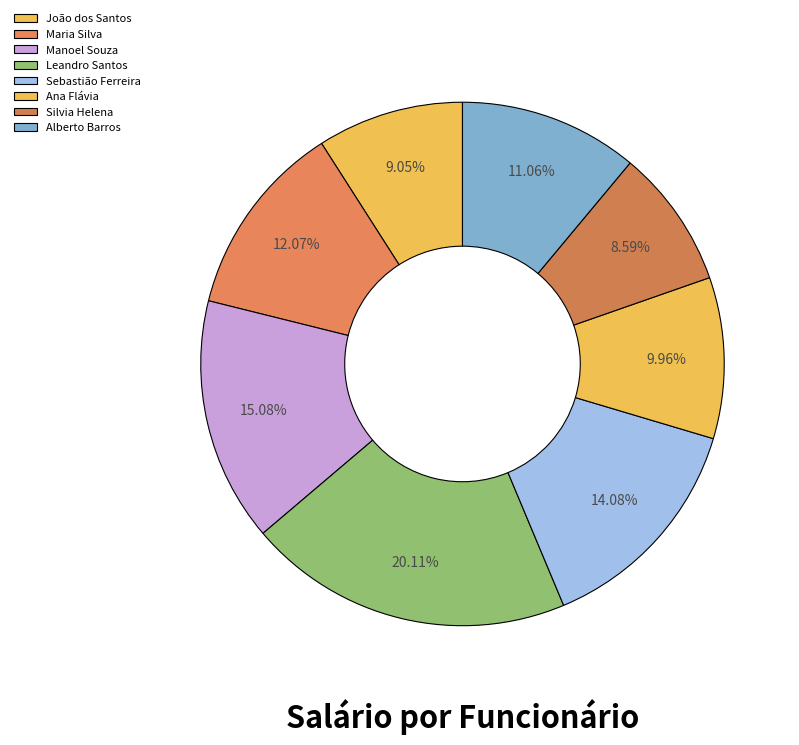

To the nearest percent, what portion does Manoel Souza represent?

15%